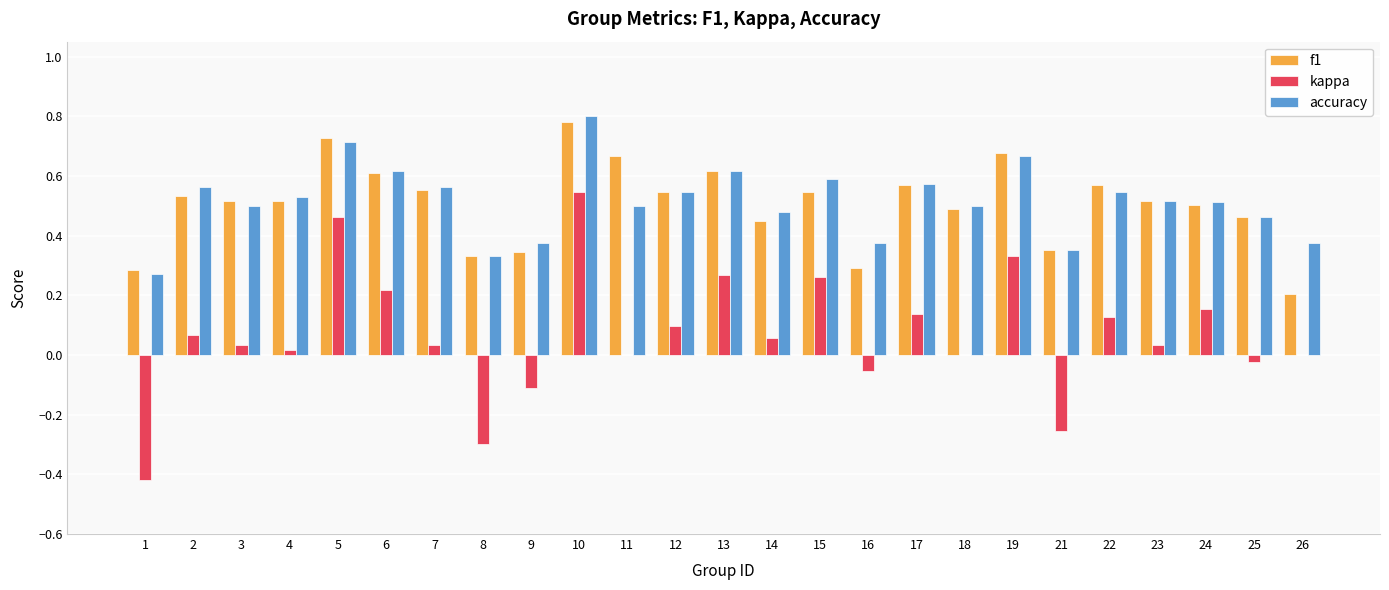

Which category has the highest value in the accuracy series?

10